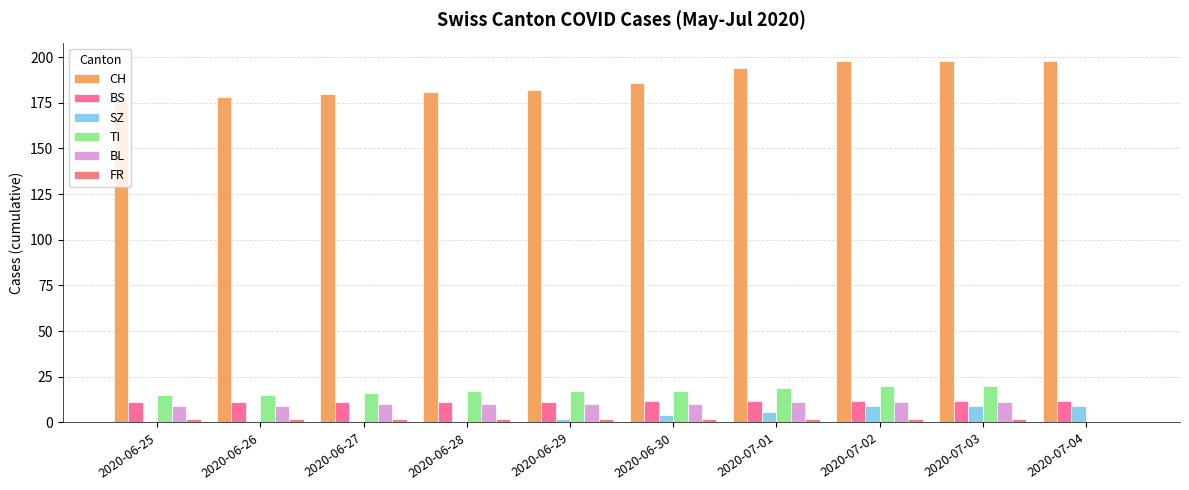

What is the sum of all SZ values?

43